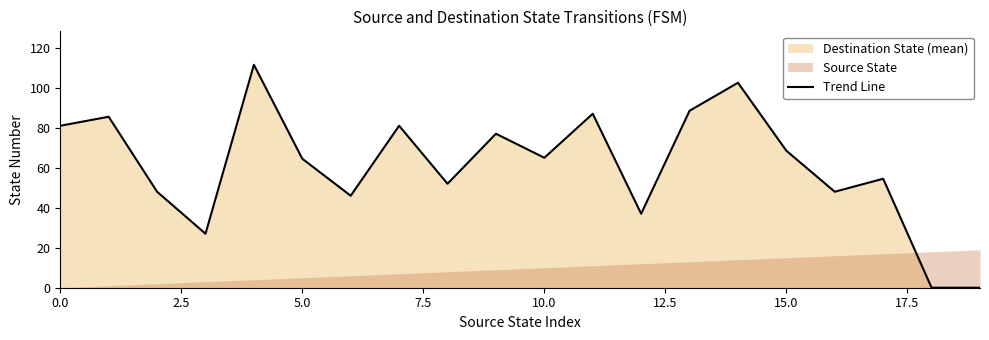

What is the maximum value shown in the chart?

111.5